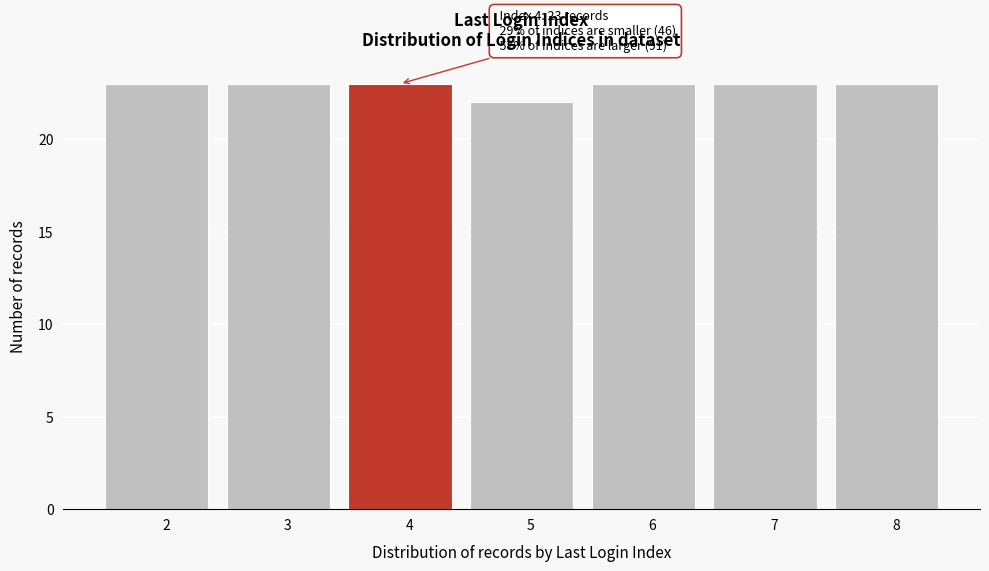

Reading left to right, transcribe all the data shown in this chart.

23	23	23	22	23	23	23